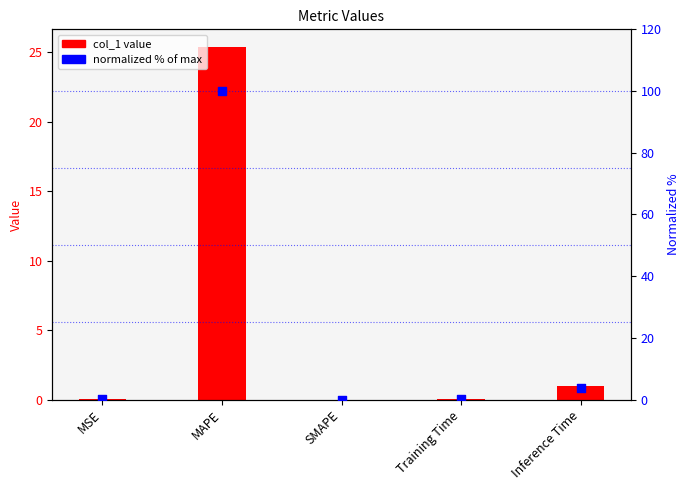

At how many categories does at least one series exceed 99?

1